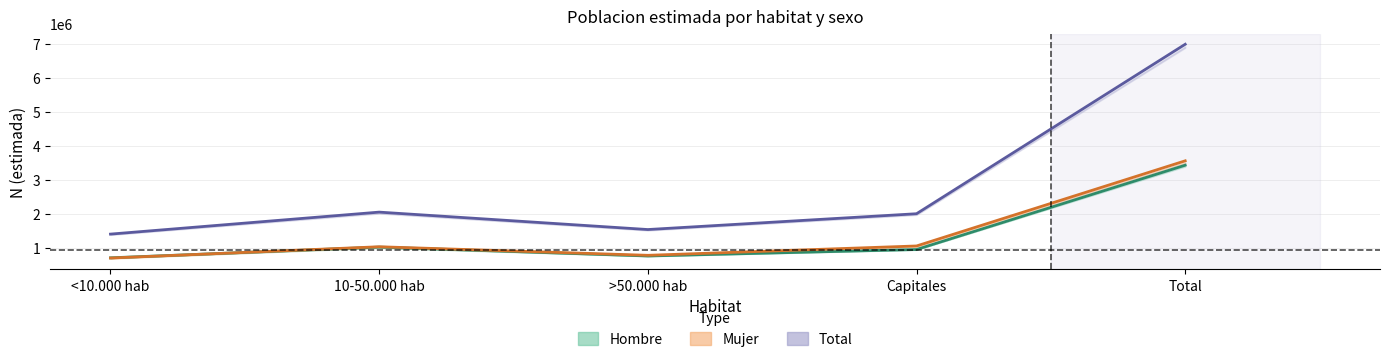

True or false: Mujer has a value of 1107602 at <10.000 hab.

False